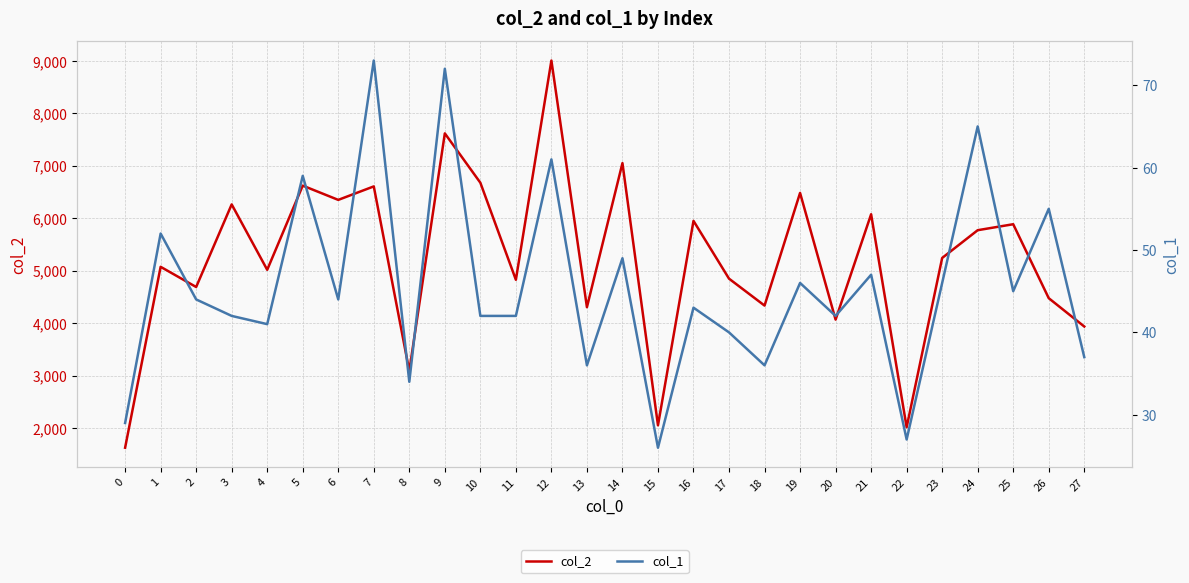

Reading right to left, transcribe all the data shown in this chart.

col_2: 3935	4475	5885	5771	5242	2014	6075	4066	6482	4334	4847	5949	2051	7050	4303	9006	4826	6676	7617	3088	6606	6349	6621	5016	6263	4688	5073	1624
col_1: 37	55	45	65	46	27	47	42	46	36	40	43	26	49	36	61	42	42	72	34	73	44	59	41	42	44	52	29